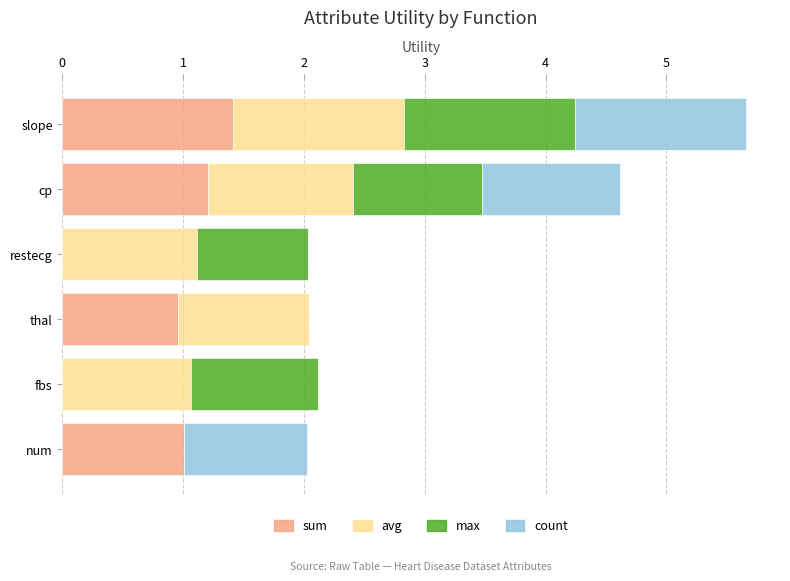

What is the approximate value of sum at cp?

1.2